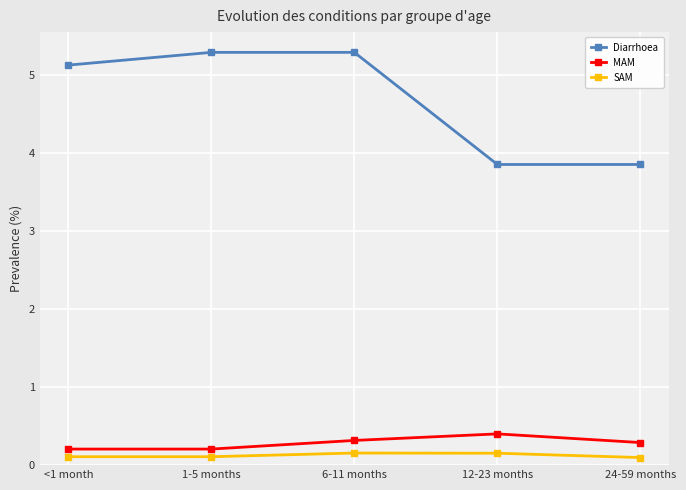

How many SAM values are between 0 and 1?

5